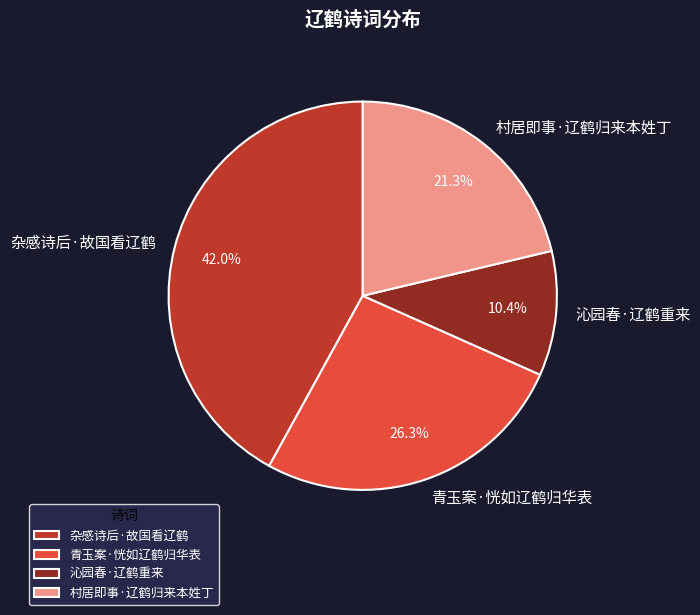

Approximately how many times larger is the value at 沁园春·辽鹤重来 compared to 村居即事·辽鹤归来本姓丁?

0.5